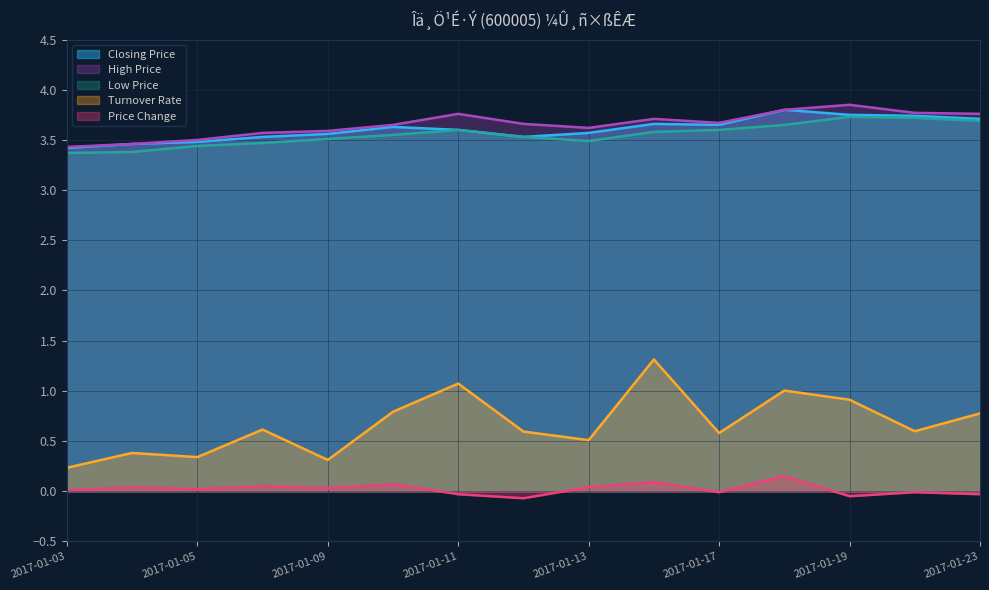

How many series are shown in this chart?

5